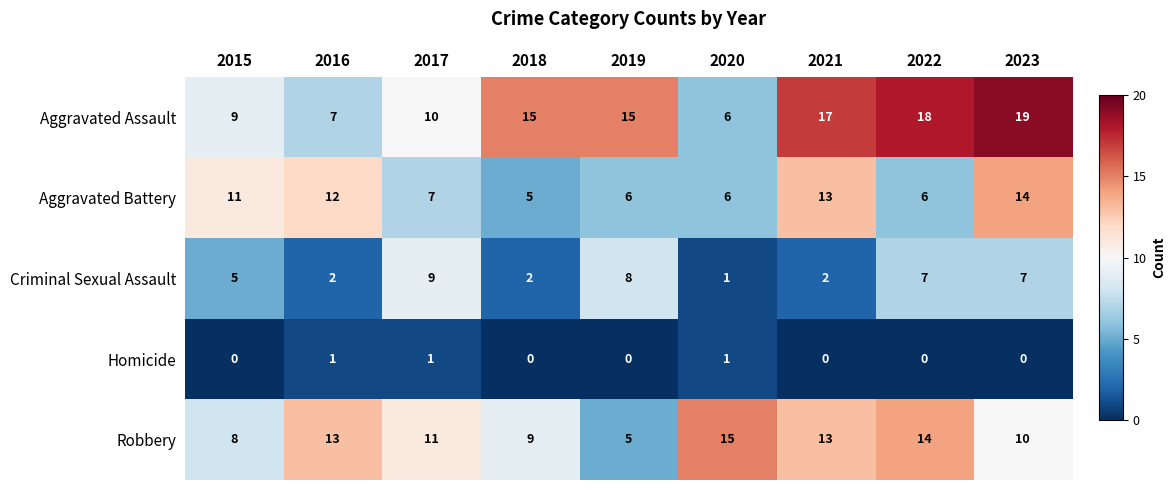

The Aggravated Battery series shows 6 at 2020. True or false?

True